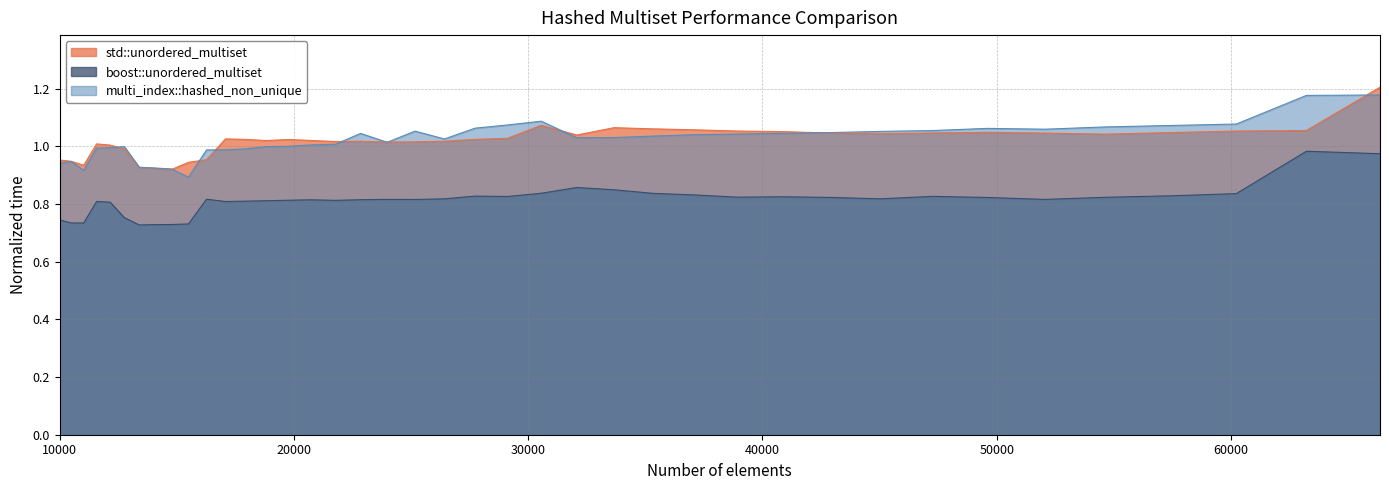

What is the difference between the highest and lowest values at 37089?

0.2